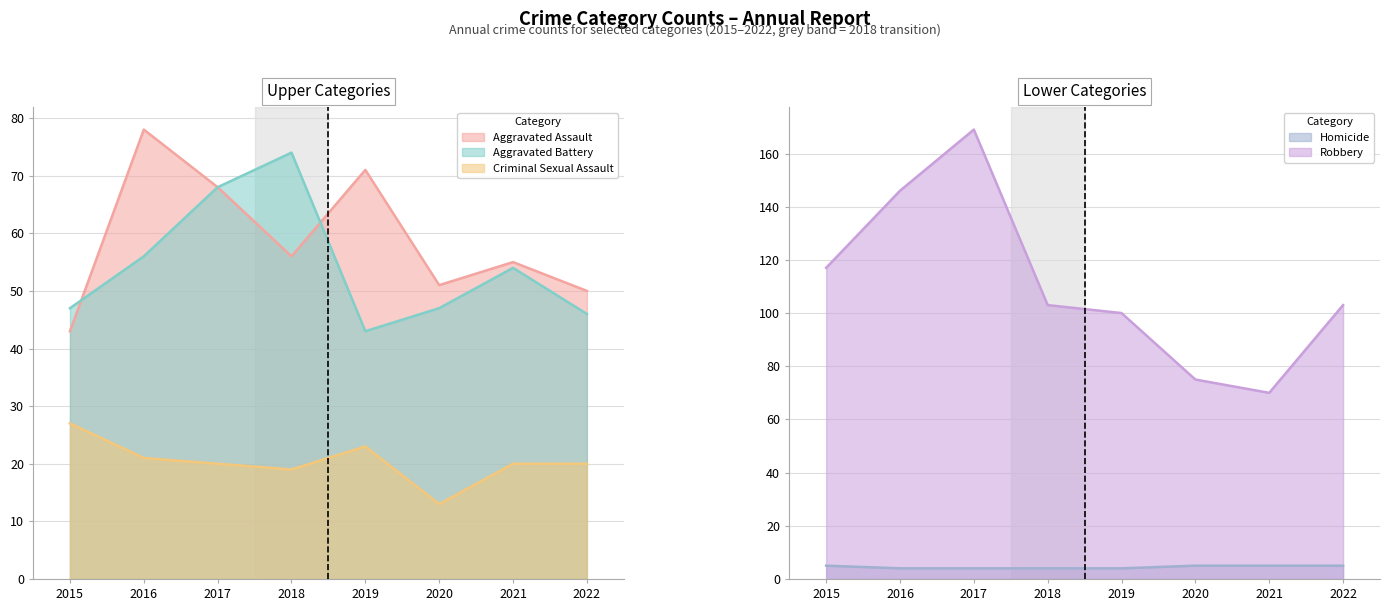

True or false: Homicide has more than 1 interior local peaks.

False